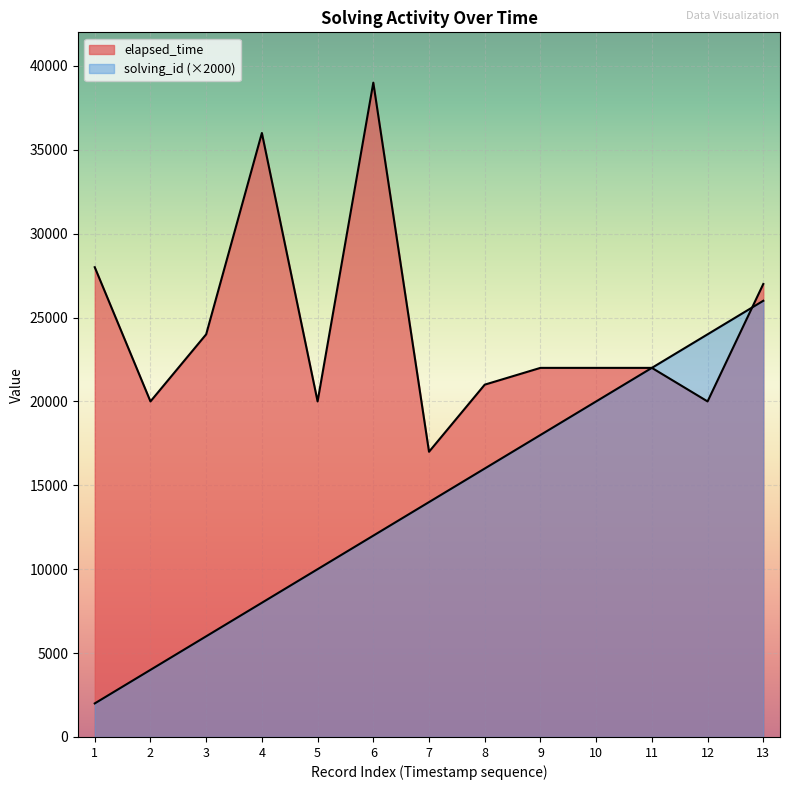

Reading right to left, what are all the values shown in this chart?

solving_id: 26000	24000	22000	20000	18000	16000	14000	12000	10000	8000	6000	4000	2000
elapsed_time: 27000	20000	22000	22000	22000	21000	17000	39000	20000	36000	24000	20000	28000